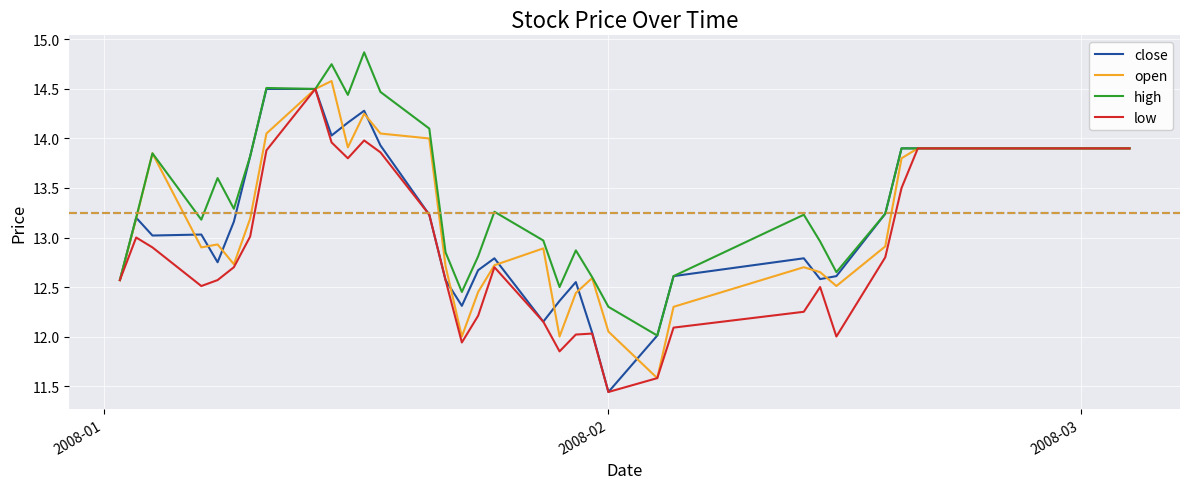

What is the maximum value shown in the chart?

14.9